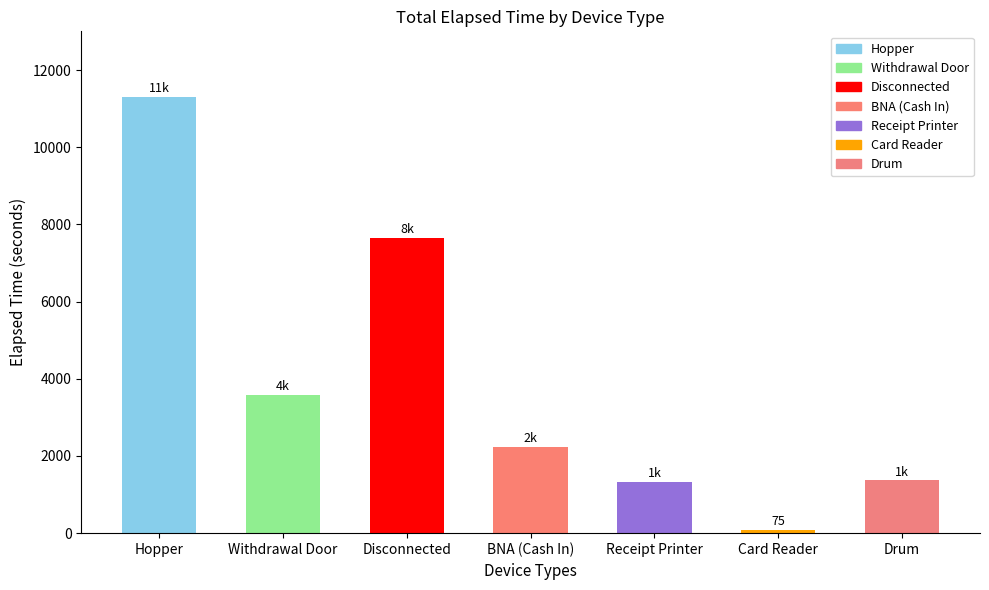

True or false: the data shows 1812 at Drum.

False